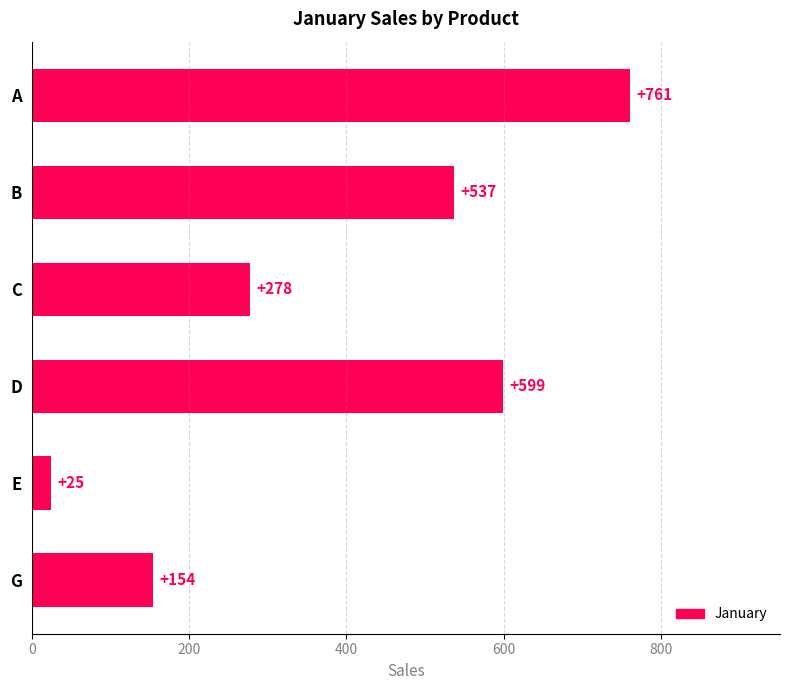

What is the value of the 6th bar from the top?

154